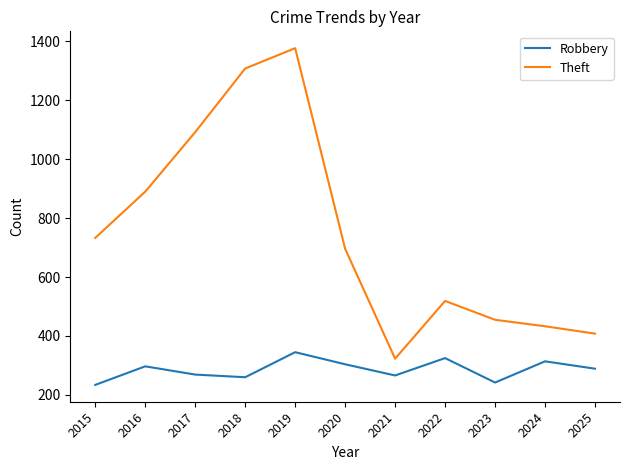

True or false: Theft has a value of 916 at 2022.

False